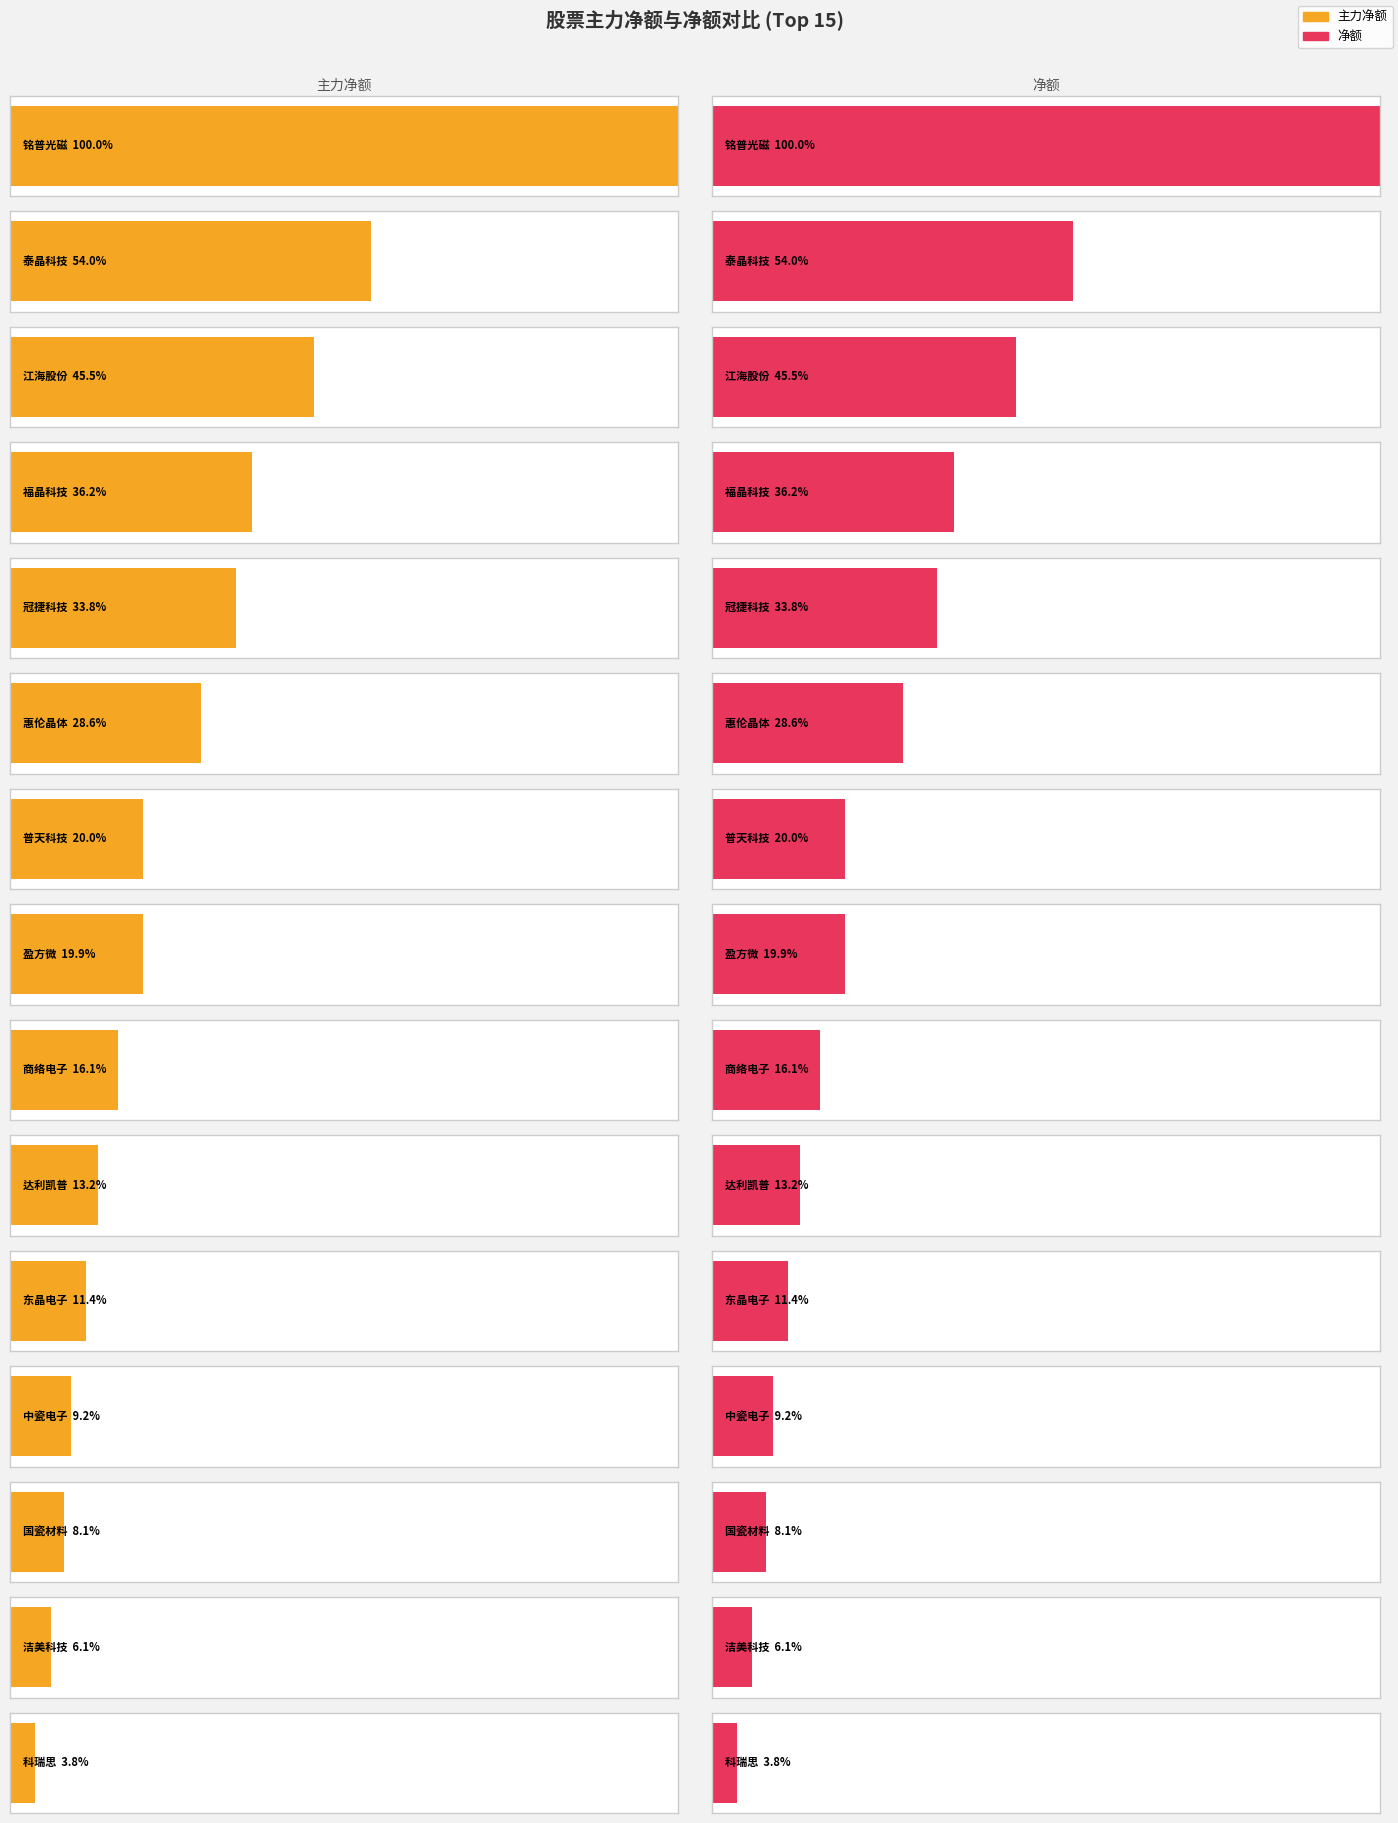

What are all the series names shown in the legend?

主力净额, 净额